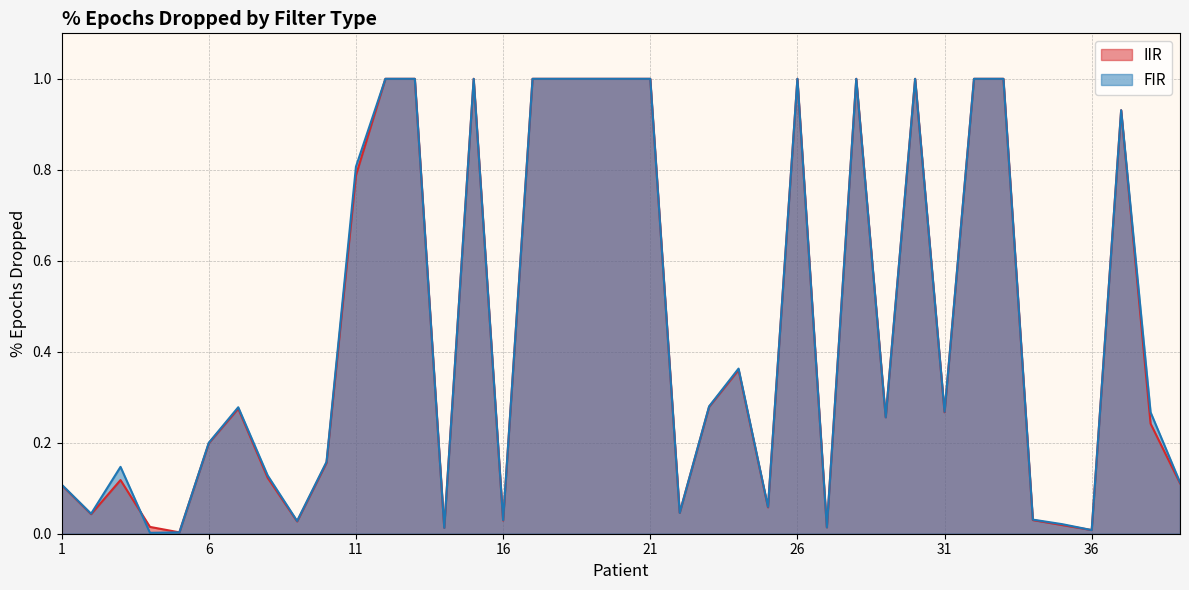

Reading left to right, transcribe all the data shown in this chart.

IIR: 0.1	0.0	0.1	0.0	0.0	0.2	0.3	0.1	0.0	0.2	0.8	1.0	1.0	0.0	1.0	0.0	1.0	1.0	1.0	1.0	1.0	0.0	0.3	0.4	0.1	1.0	0.0	1.0	0.3	1.0	0.3	1.0	1.0	0.0	0.0	0.0	0.9	0.2	0.1
FIR: 0.1	0.0	0.1	0.0	0.0	0.2	0.3	0.1	0.0	0.2	0.8	1.0	1.0	0.0	1.0	0.0	1.0	1.0	1.0	1.0	1.0	0.0	0.3	0.4	0.1	1.0	0.0	1.0	0.3	1.0	0.3	1.0	1.0	0.0	0.0	0.0	0.9	0.3	0.1